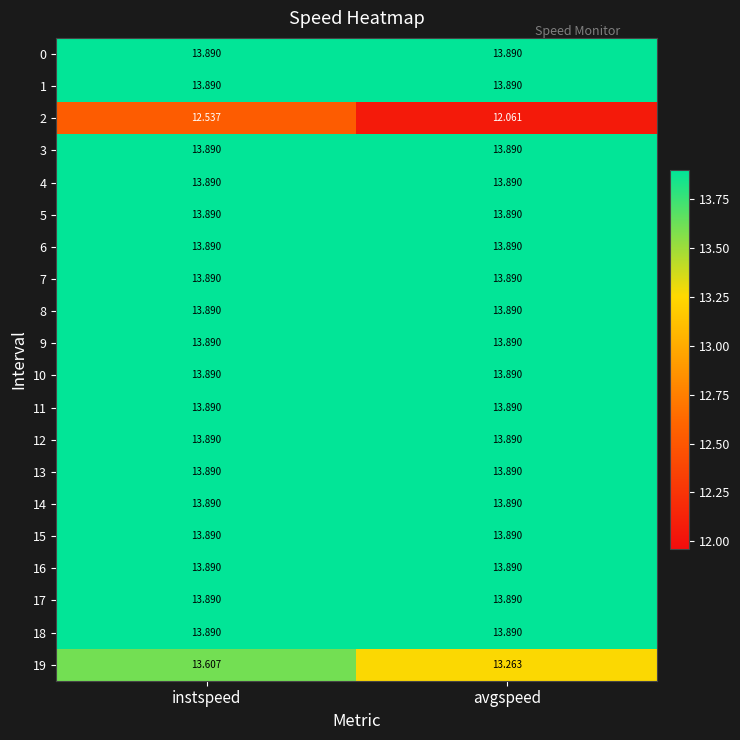

Is the value of 9 at instspeed greater than the value of 2 at instspeed?

Yes